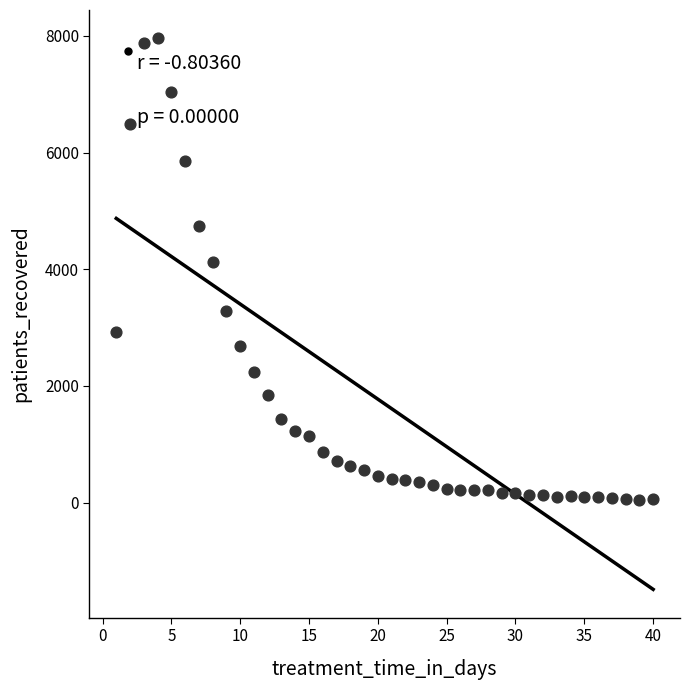

What Y value in the scatter plot is closest to 4012?

4118